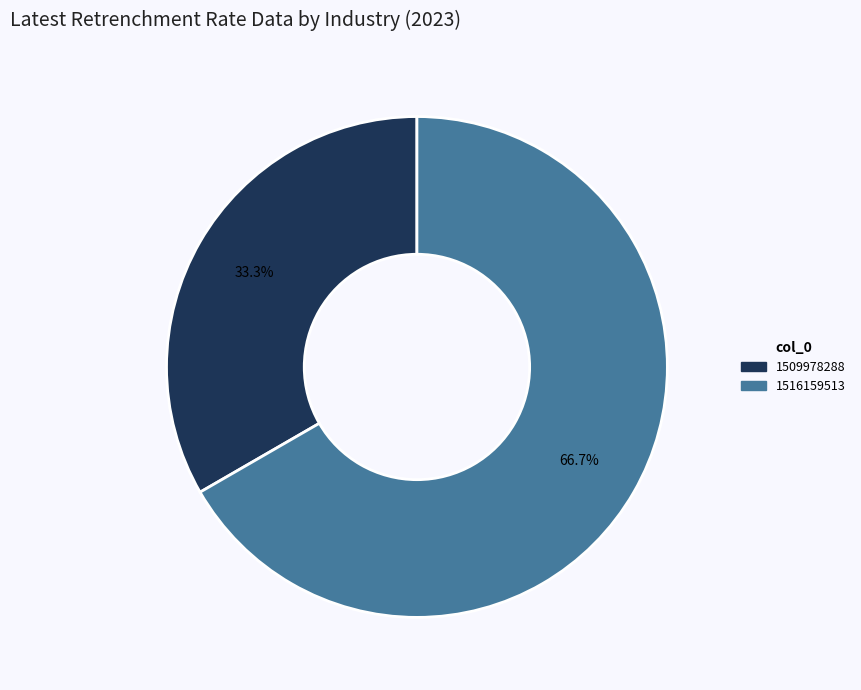

Does any single category account for the majority?

Yes